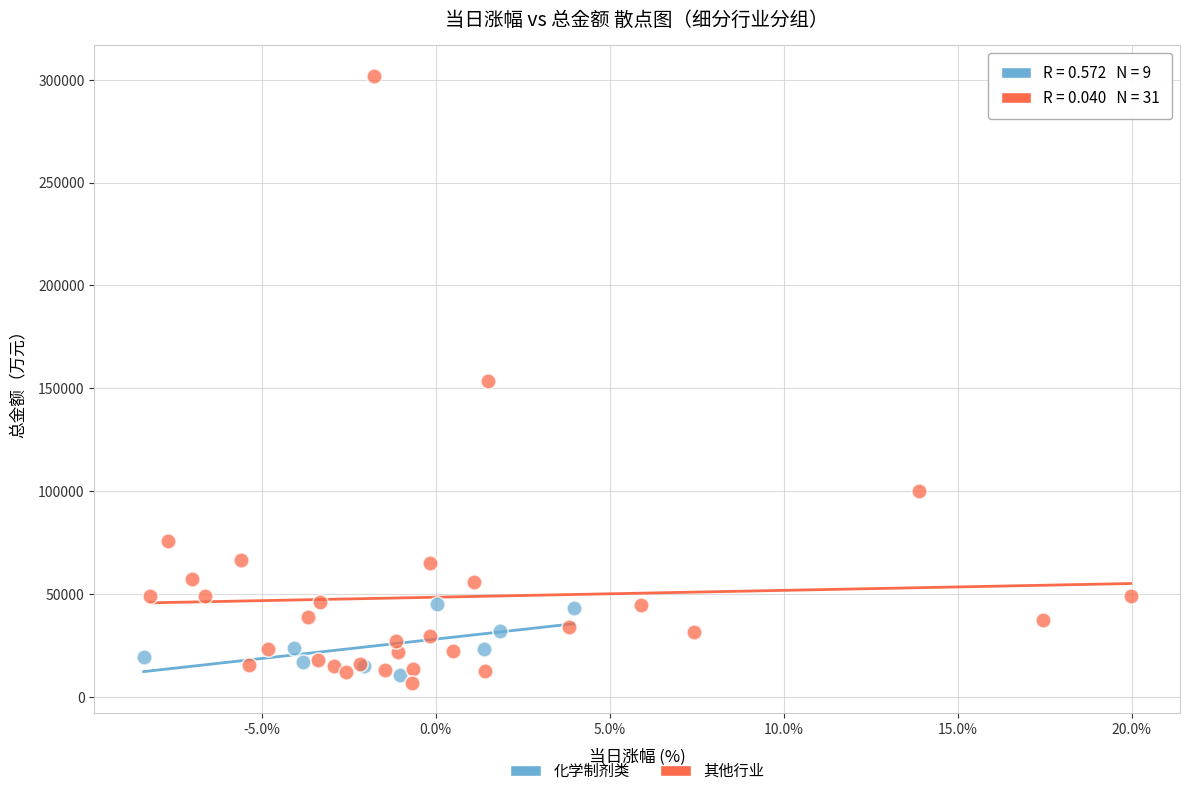

Which series has the widest spread of Y values?

其他行业